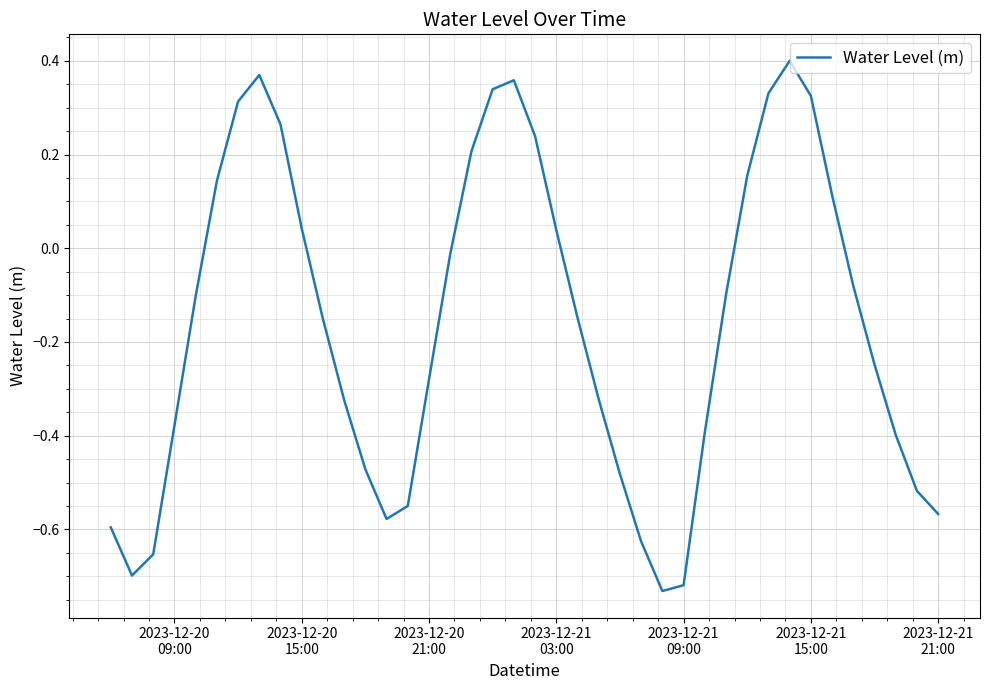

What is the difference between the maximum and minimum values?

1.1